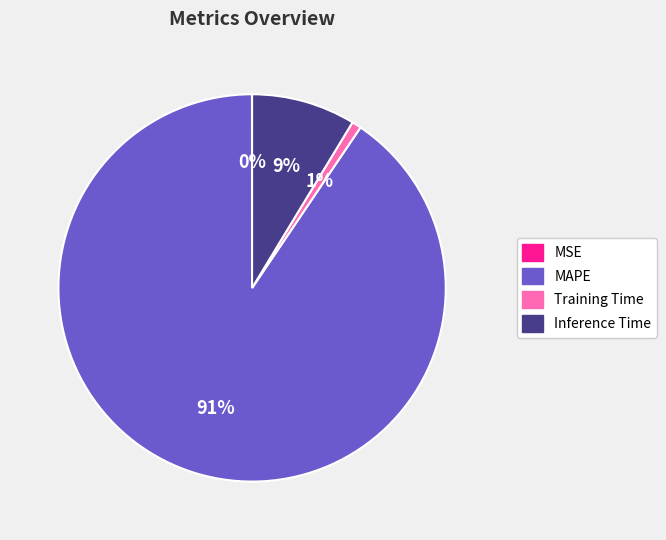

Which category has the biggest portion of the pie?

MAPE